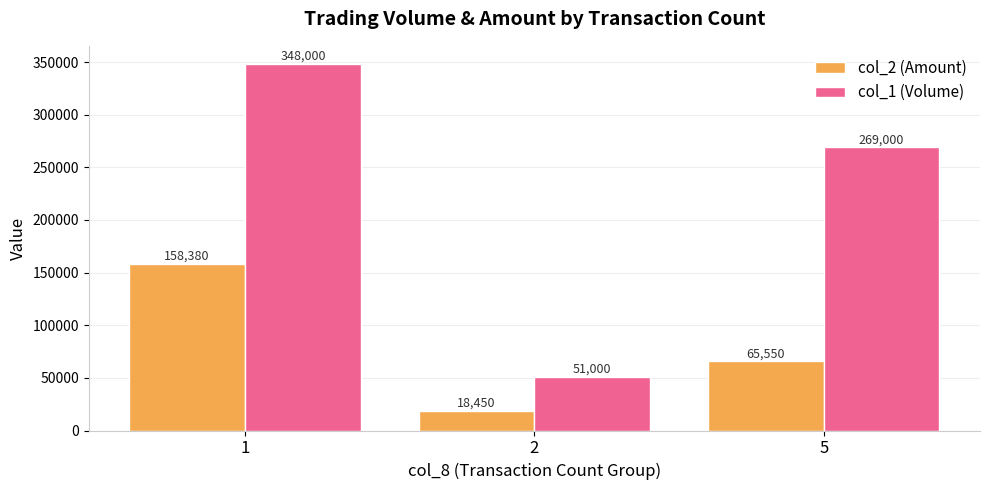

At which label is col_1 (Volume) closest to 199500?

5